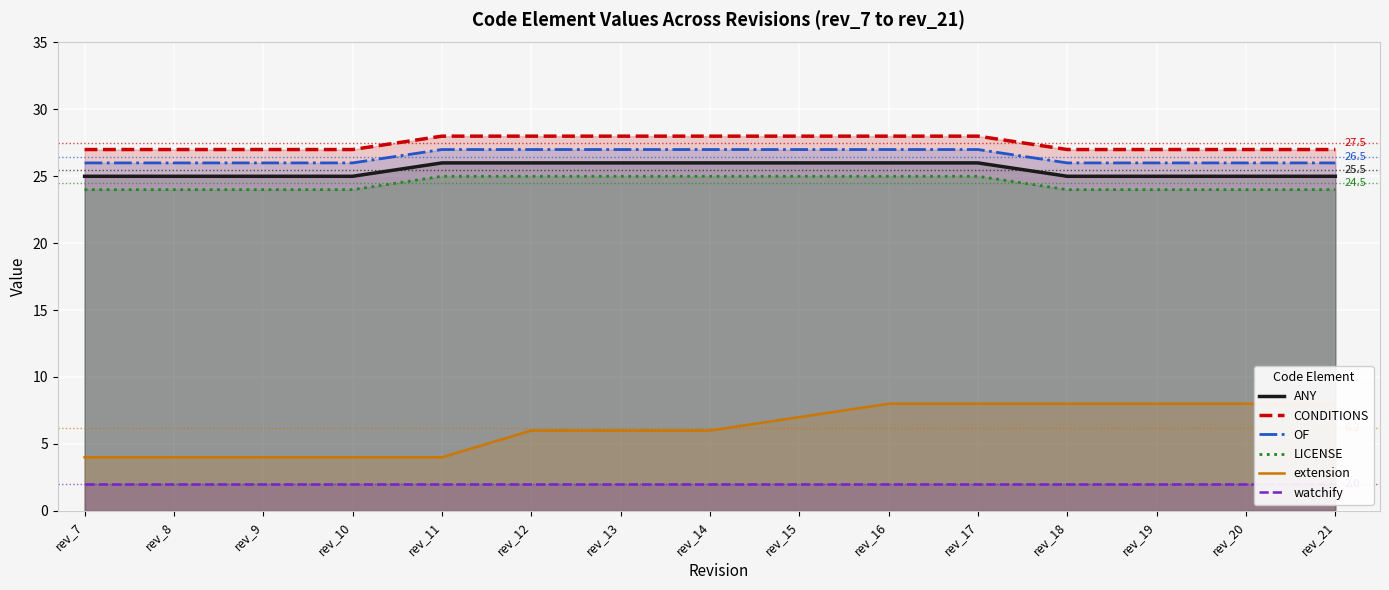

Reading left to right, transcribe all the data shown in this chart.

ANY: rev_7=25	rev_8=25	rev_9=25	rev_10=25	rev_11=26	rev_12=26	rev_13=26	rev_14=26	rev_15=26	rev_16=26	rev_17=26	rev_18=25	rev_19=25	rev_20=25	rev_21=25
CONDITIONS: rev_7=27	rev_8=27	rev_9=27	rev_10=27	rev_11=28	rev_12=28	rev_13=28	rev_14=28	rev_15=28	rev_16=28	rev_17=28	rev_18=27	rev_19=27	rev_20=27	rev_21=27
OF: rev_7=26	rev_8=26	rev_9=26	rev_10=26	rev_11=27	rev_12=27	rev_13=27	rev_14=27	rev_15=27	rev_16=27	rev_17=27	rev_18=26	rev_19=26	rev_20=26	rev_21=26
LICENSE: rev_7=24	rev_8=24	rev_9=24	rev_10=24	rev_11=25	rev_12=25	rev_13=25	rev_14=25	rev_15=25	rev_16=25	rev_17=25	rev_18=24	rev_19=24	rev_20=24	rev_21=24
extension: rev_7=4	rev_8=4	rev_9=4	rev_10=4	rev_11=4	rev_12=6	rev_13=6	rev_14=6	rev_15=7	rev_16=8	rev_17=8	rev_18=8	rev_19=8	rev_20=8	rev_21=8
watchify: rev_7=2	rev_8=2	rev_9=2	rev_10=2	rev_11=2	rev_12=2	rev_13=2	rev_14=2	rev_15=2	rev_16=2	rev_17=2	rev_18=2	rev_19=2	rev_20=2	rev_21=2